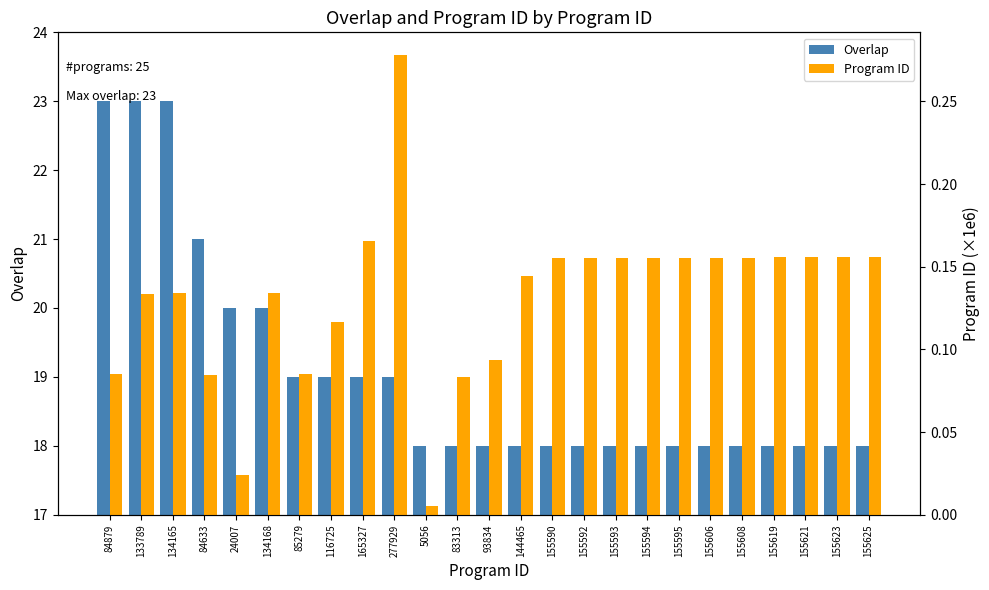

What is the difference between the second highest and second lowest values in the Overlap series?

5.0